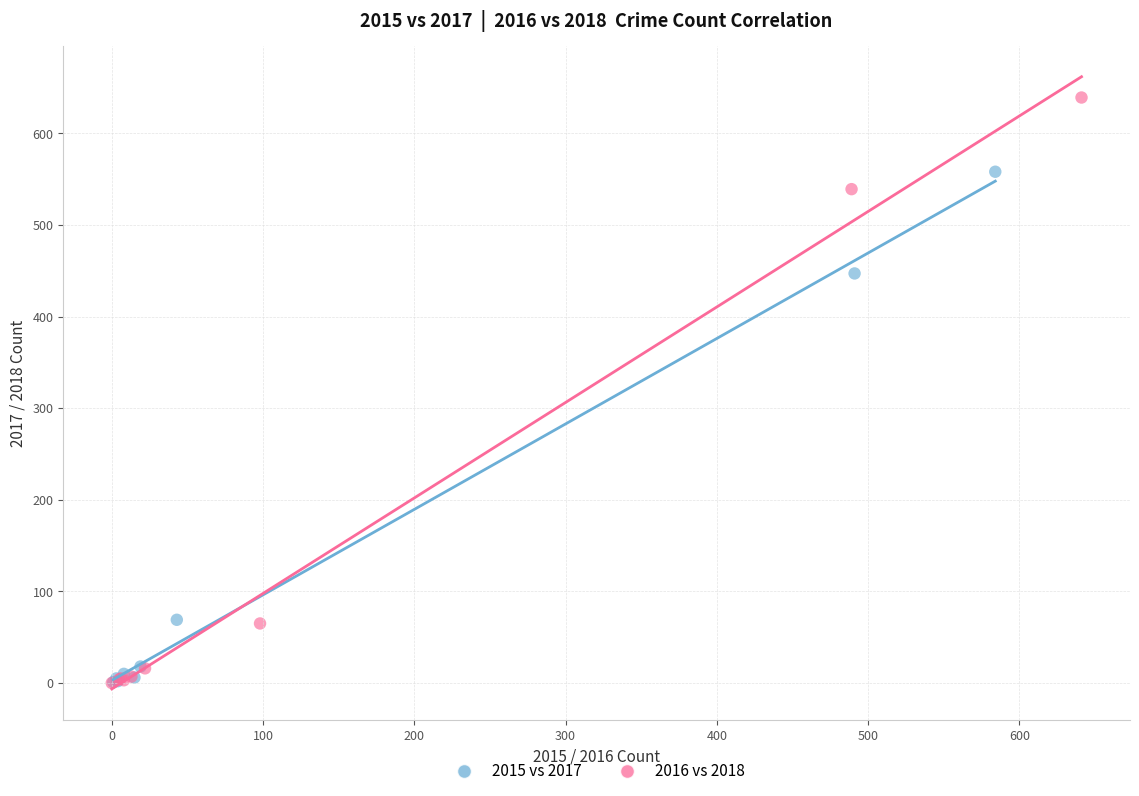

Which series has the widest spread of Y values?

2016 vs 2018